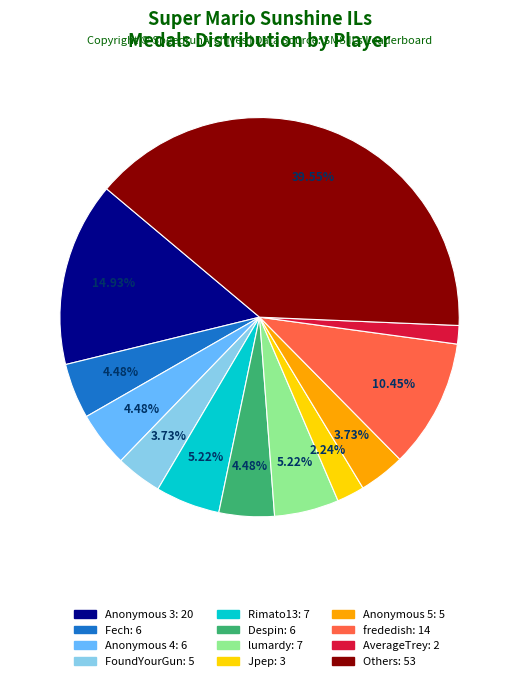

Is there any slice that represents more than half of the pie?

No